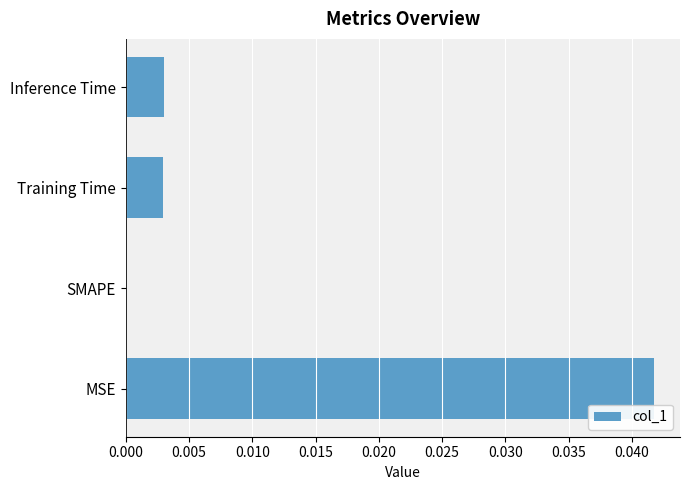

The value at MSE is 0.0. True or false?

True